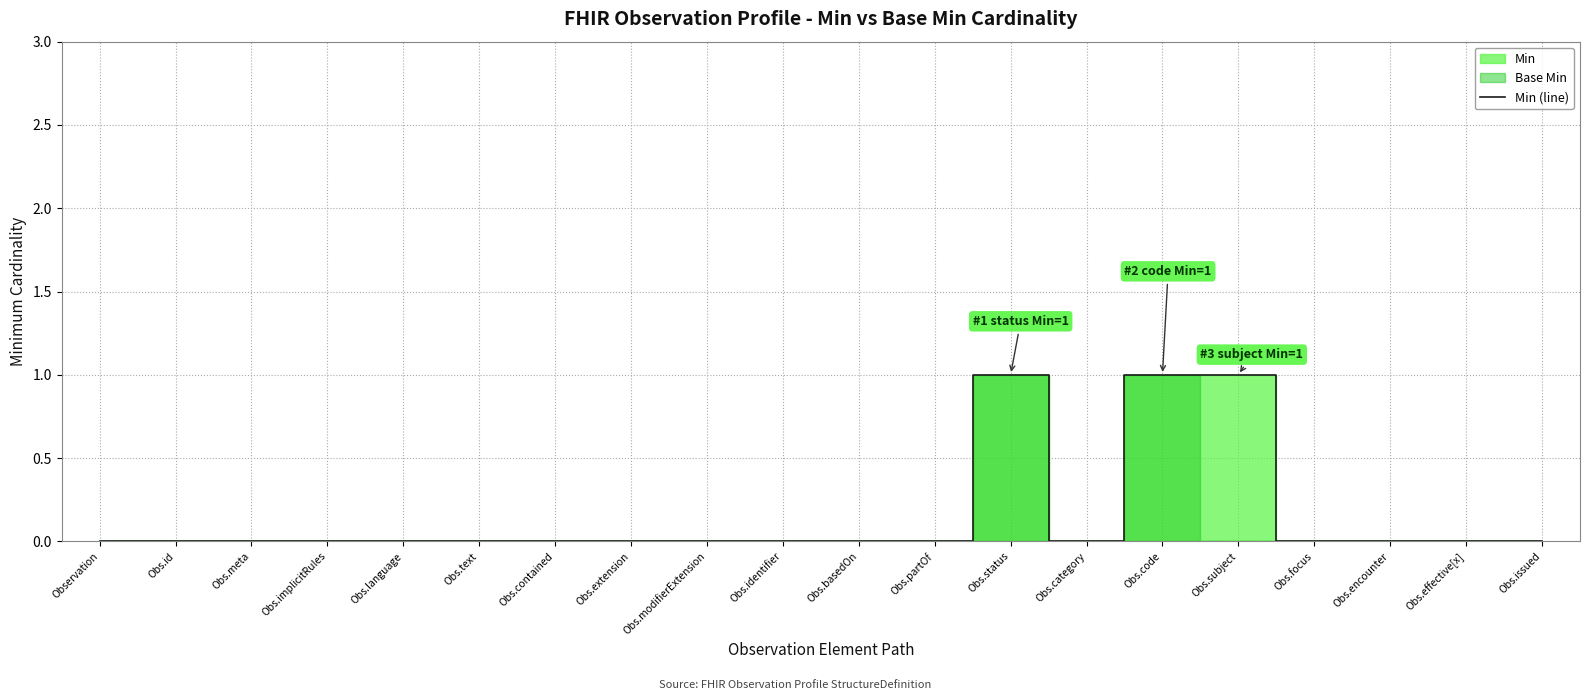

At which label is the value closest to 0?

Observation